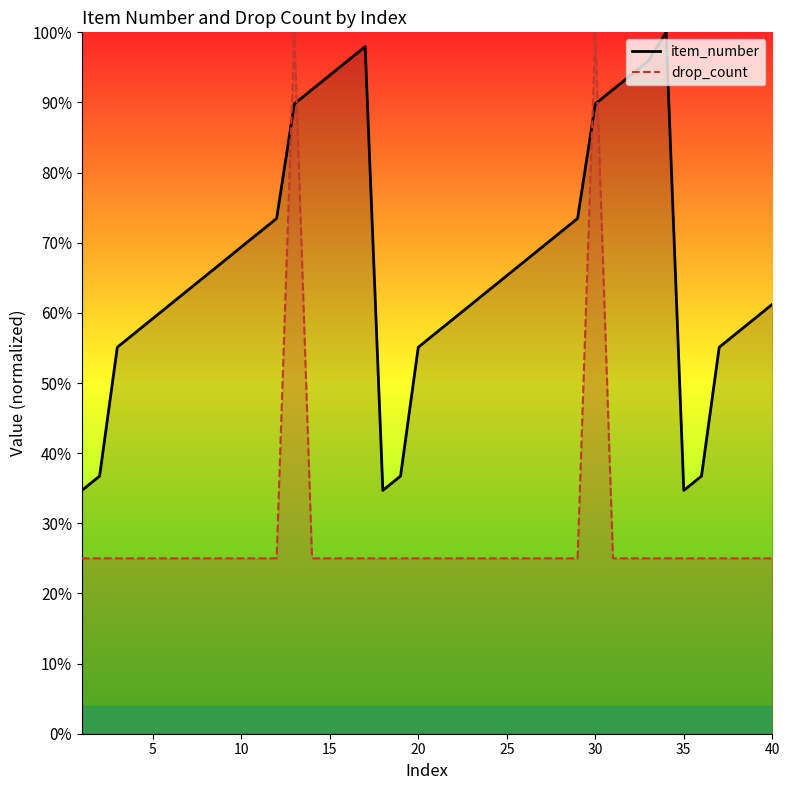

What are all the series names shown in the legend?

item_number, drop_count